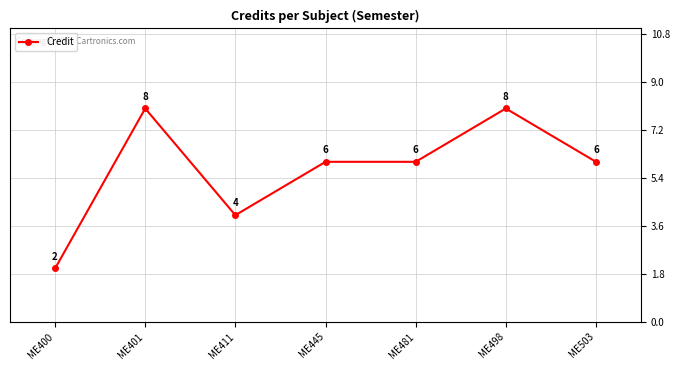

How many values are between 4 and 8?

6